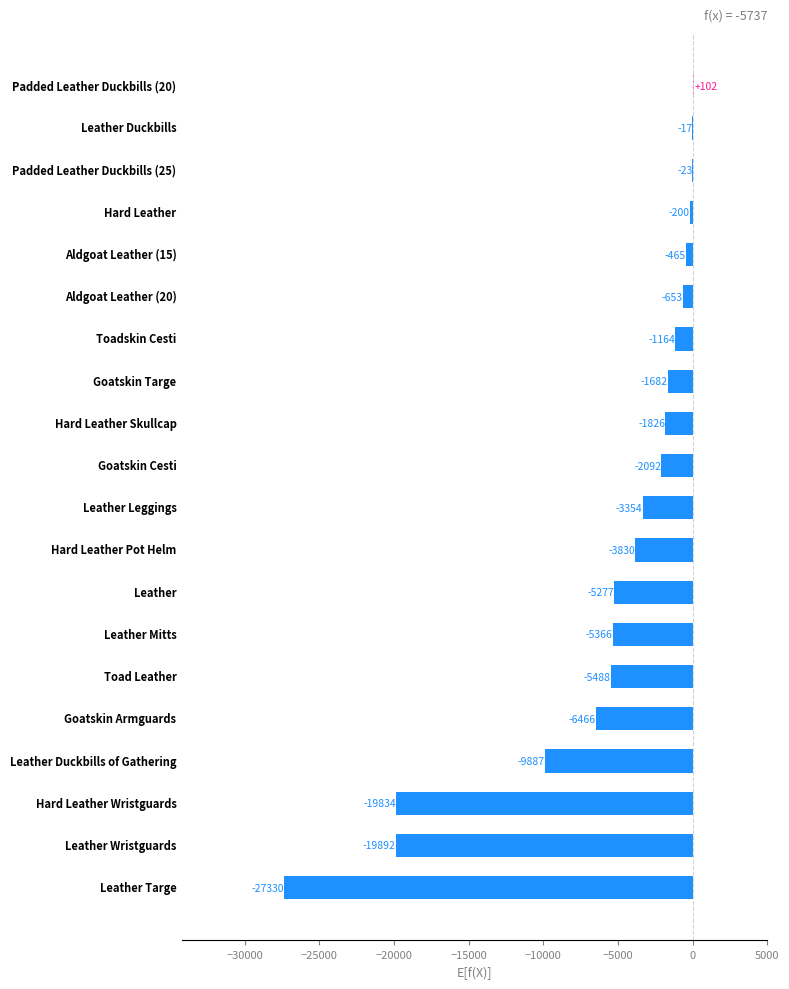

What is the maximum value shown in the chart?

102.0